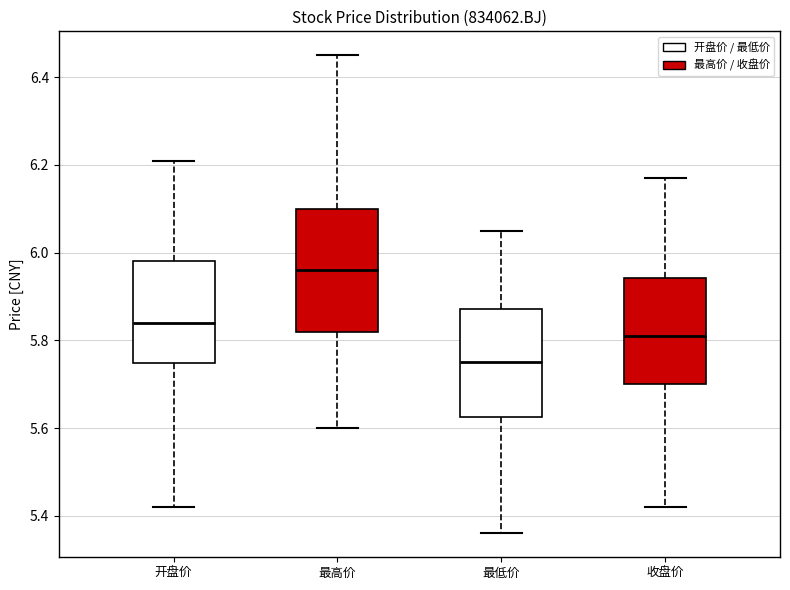

Reading left to right, transcribe this box plot: for each box, give where its median line is, the range the box spans, and where its two whiskers end, as read against the y-axis. The values are not printed on the chart, so give them approximately, as read against the axis.

开盘价: median 5.84, box 5.74 to 5.98, whiskers 5.42 to 6.22
最高价: median 5.96, box 5.82 to 6.10, whiskers 5.60 to 6.46
最低价: median 5.76, box 5.62 to 5.88, whiskers 5.36 to 6.06
收盘价: median 5.82, box 5.70 to 5.94, whiskers 5.42 to 6.18